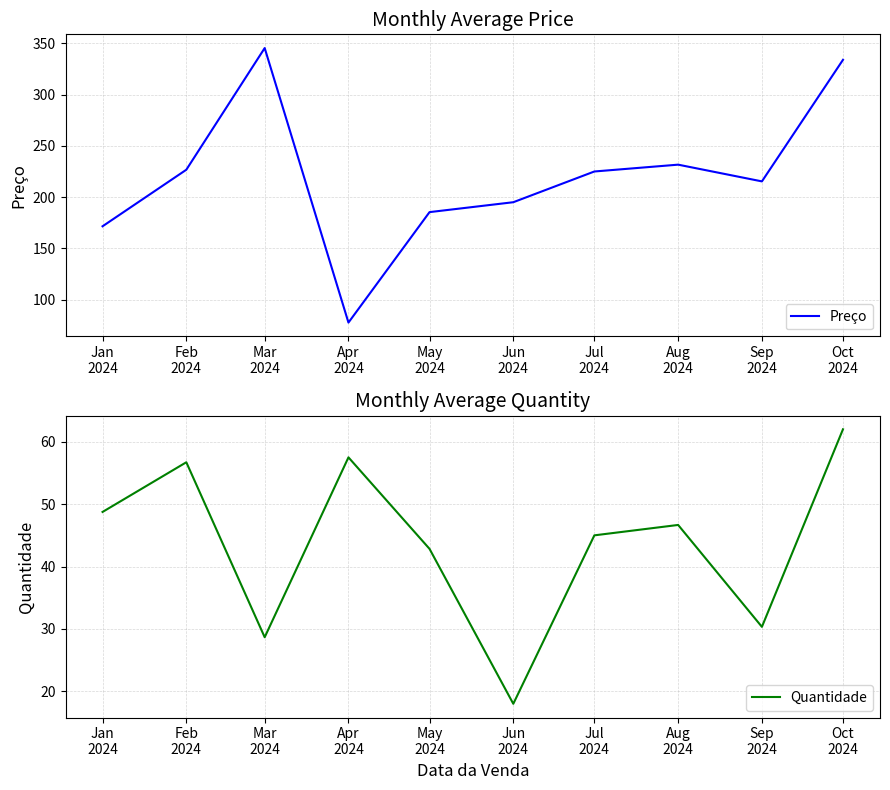

What is the label of the 9th point from the left?

Sep
2024